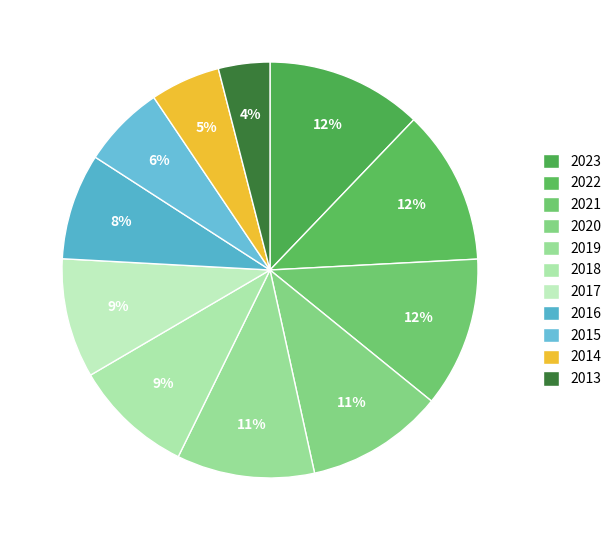

Count the number of slices in the pie.

11